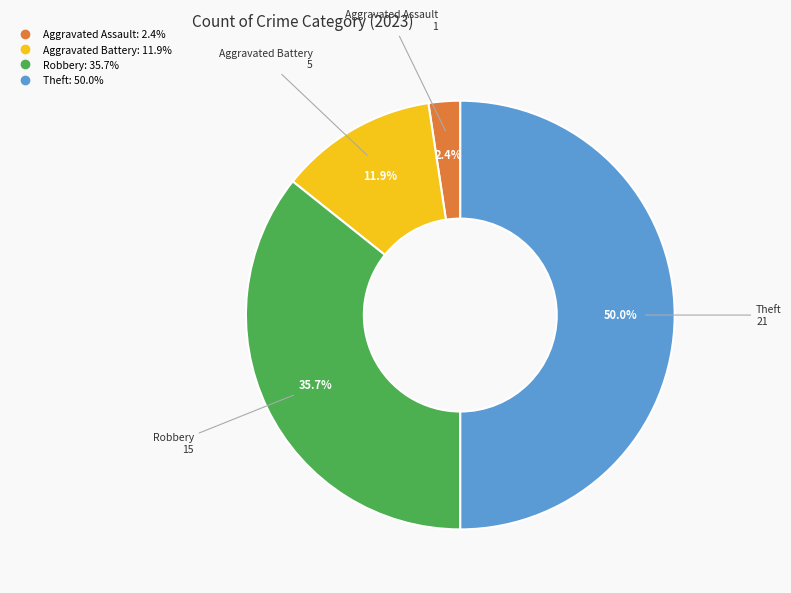

What is the largest slice in the pie chart?

Theft